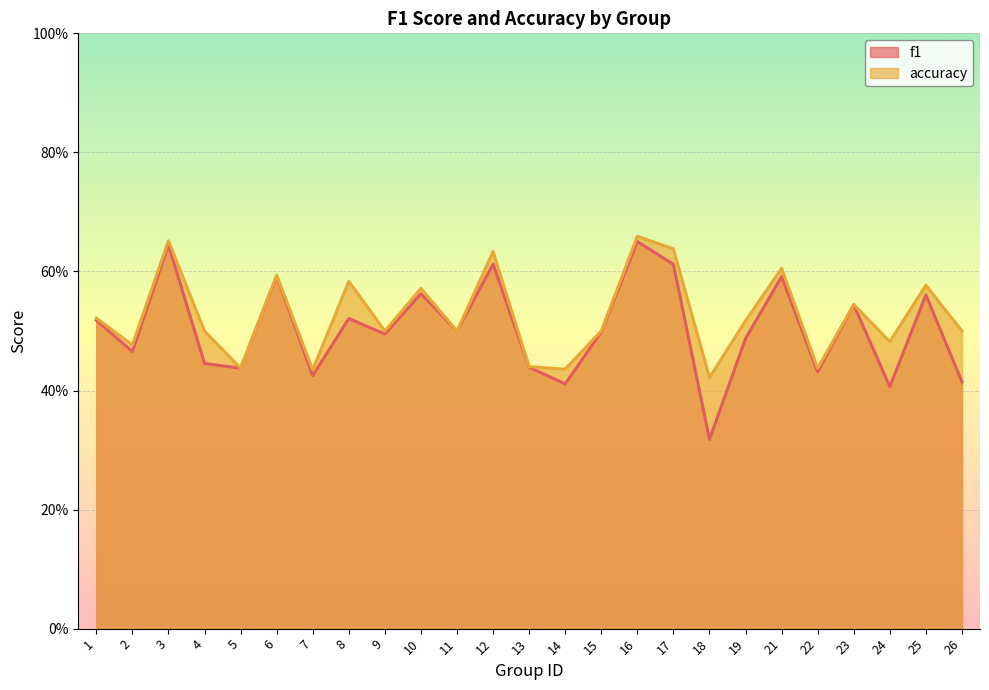

What is the value of the f1 point at the 17th from the left?

0.6